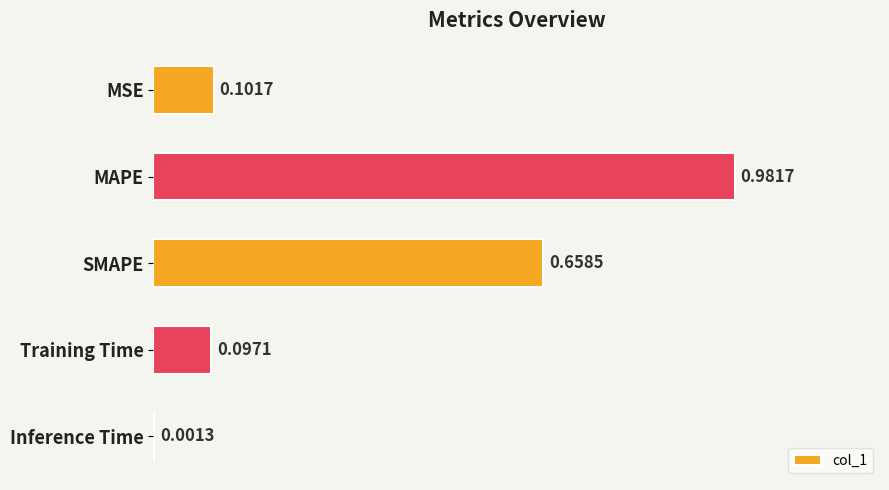

What is the sum of all values?

1.8